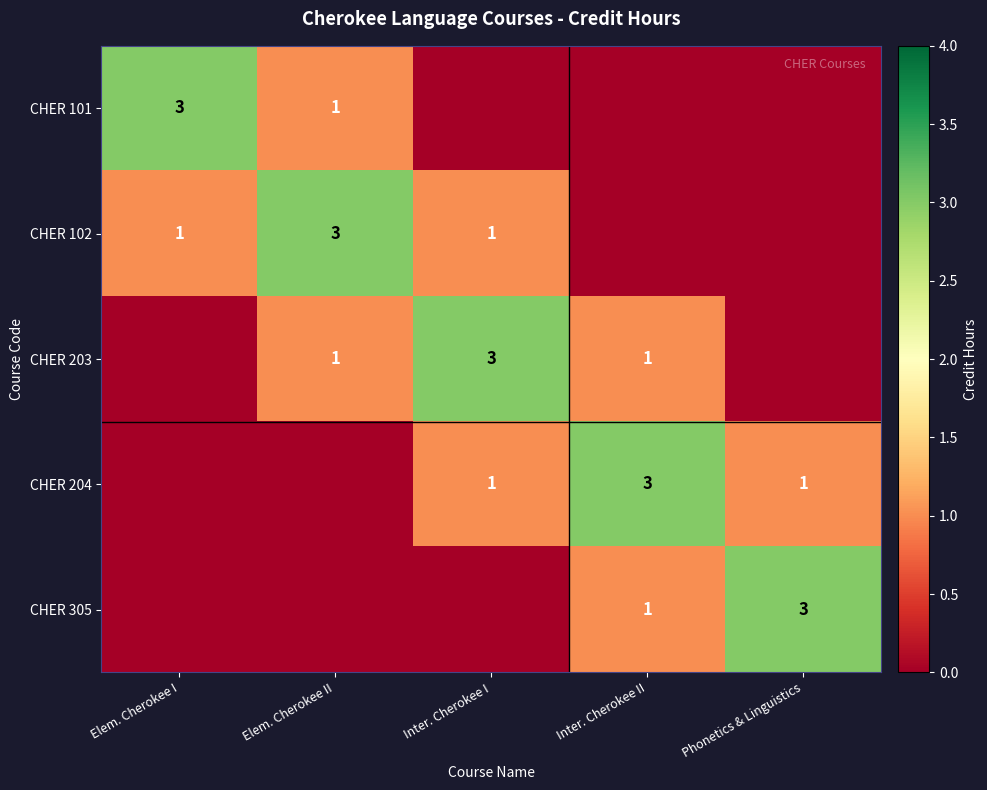

Is it true that CHER 102 equals 1 at Elem. Cherokee I?

True